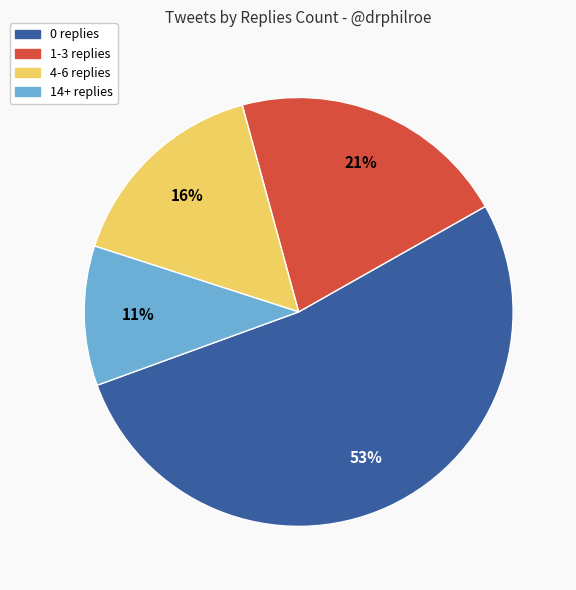

Between 14+ replies and 0 replies, which is larger?

0 replies